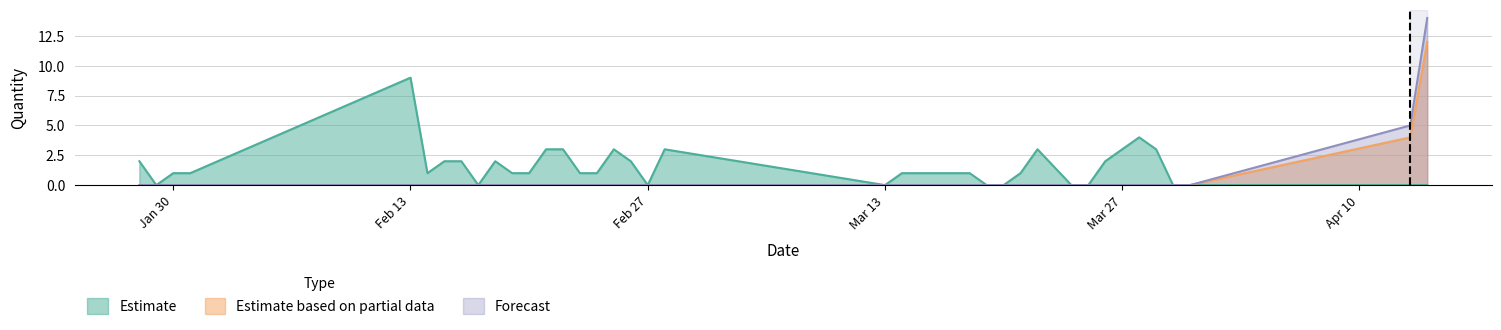

What is the difference between the maximum and minimum values in the Estimate series?

9